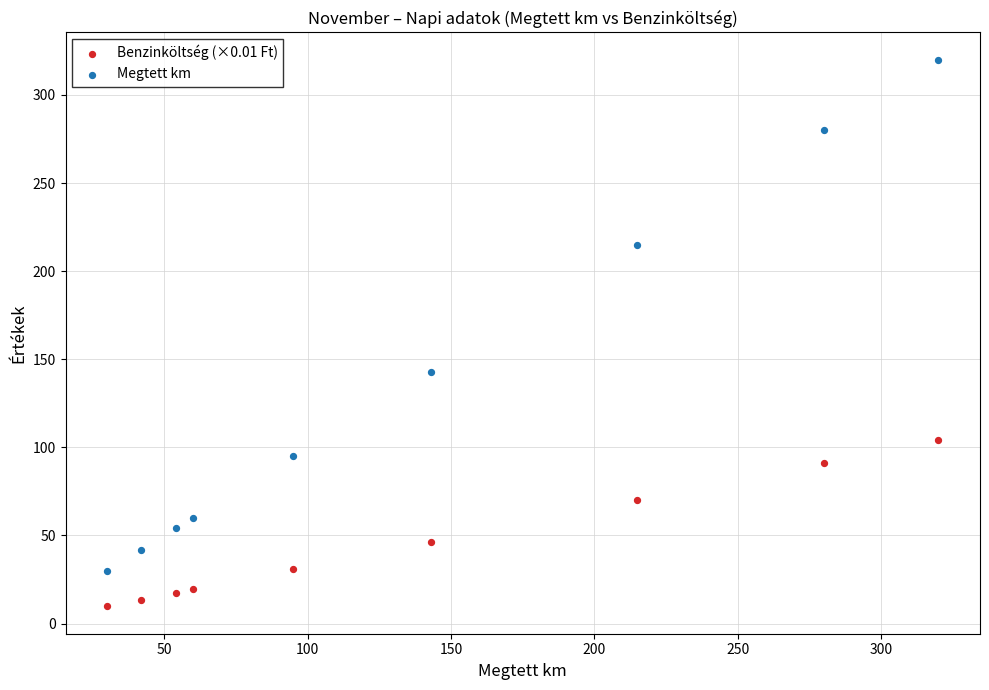

Which series contains the highest Y value?

Megtett km